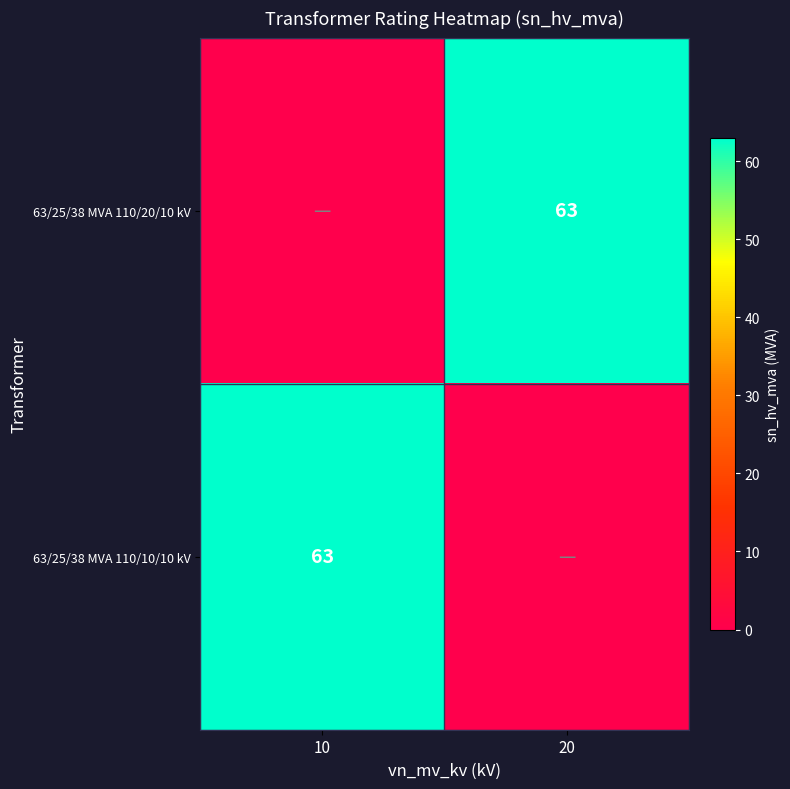

The value of 63/25/38 MVA 110/10/10 kV at 10 is 83. True or false?

False